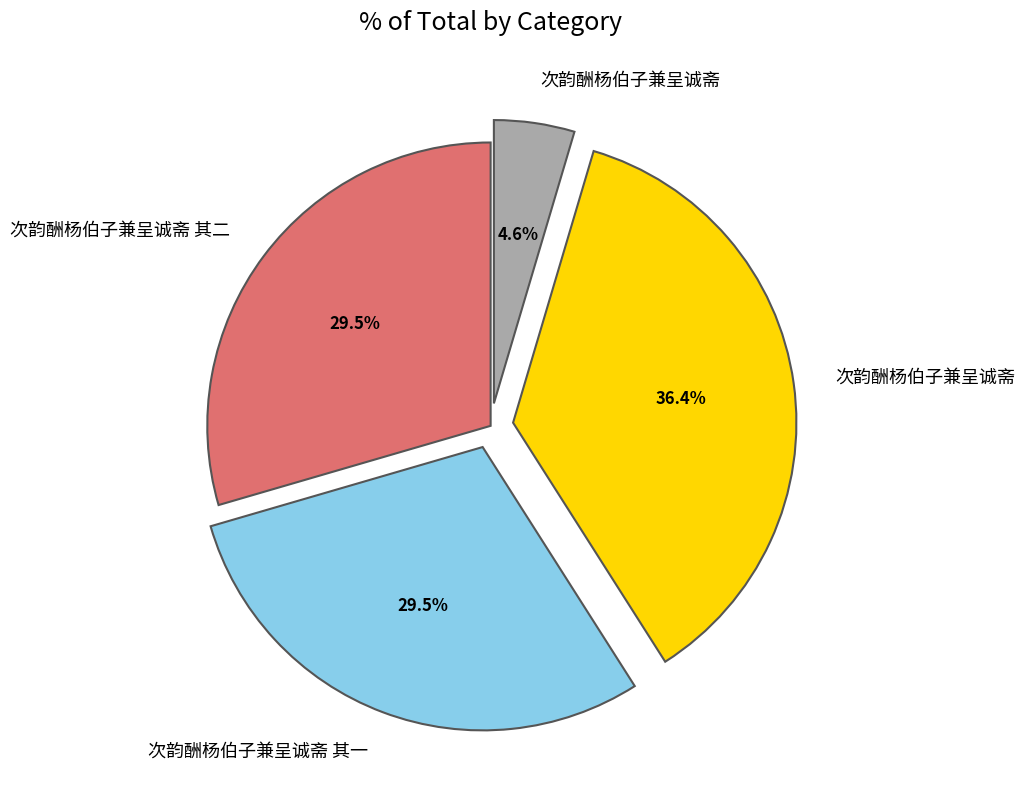

Does any single category account for the majority?

No